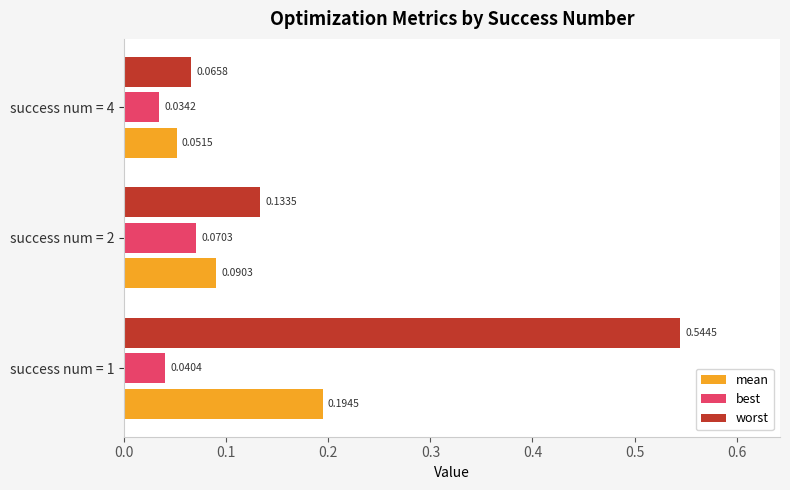

What are all the series names shown in the legend?

mean, best, worst